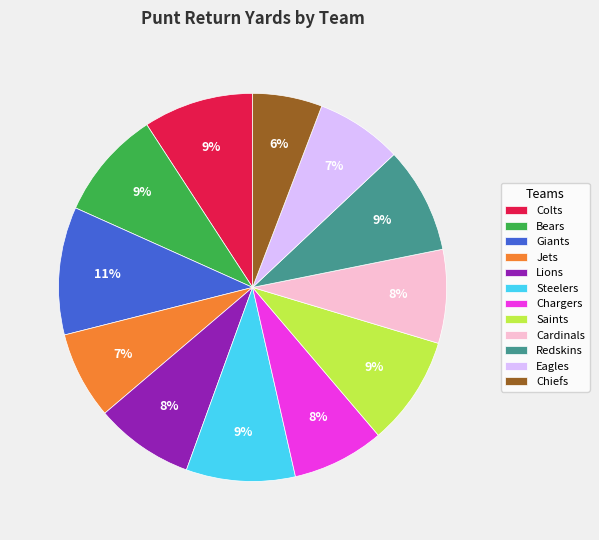

Does Bears represent more than half of the total?

No